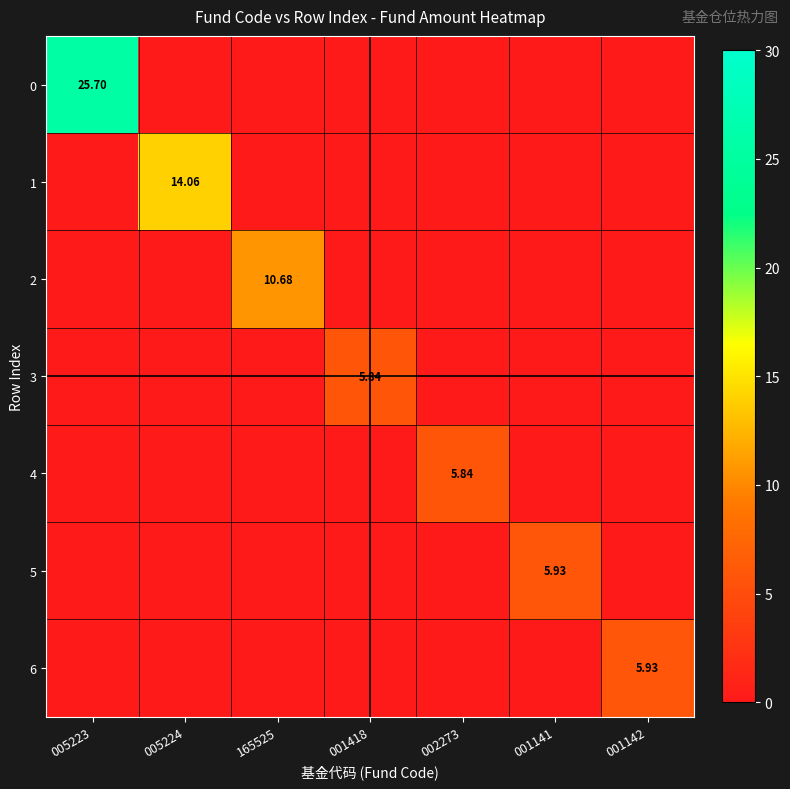

Is the value of 1 at 005224 greater than the value of 4 at 002273?

Yes